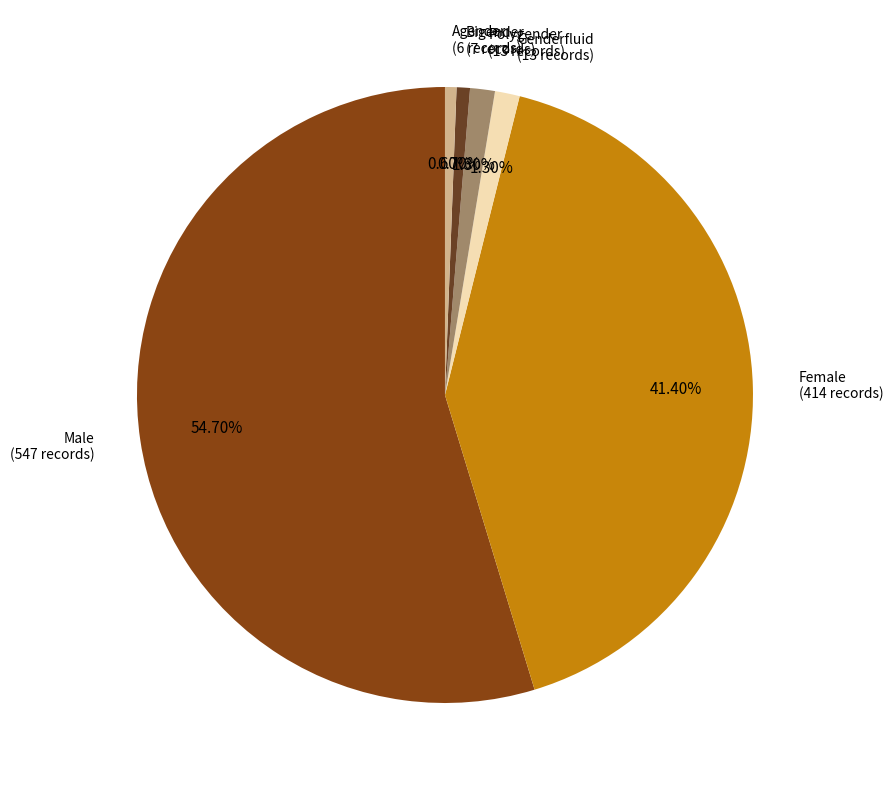

Count the number of slices in the pie.

6